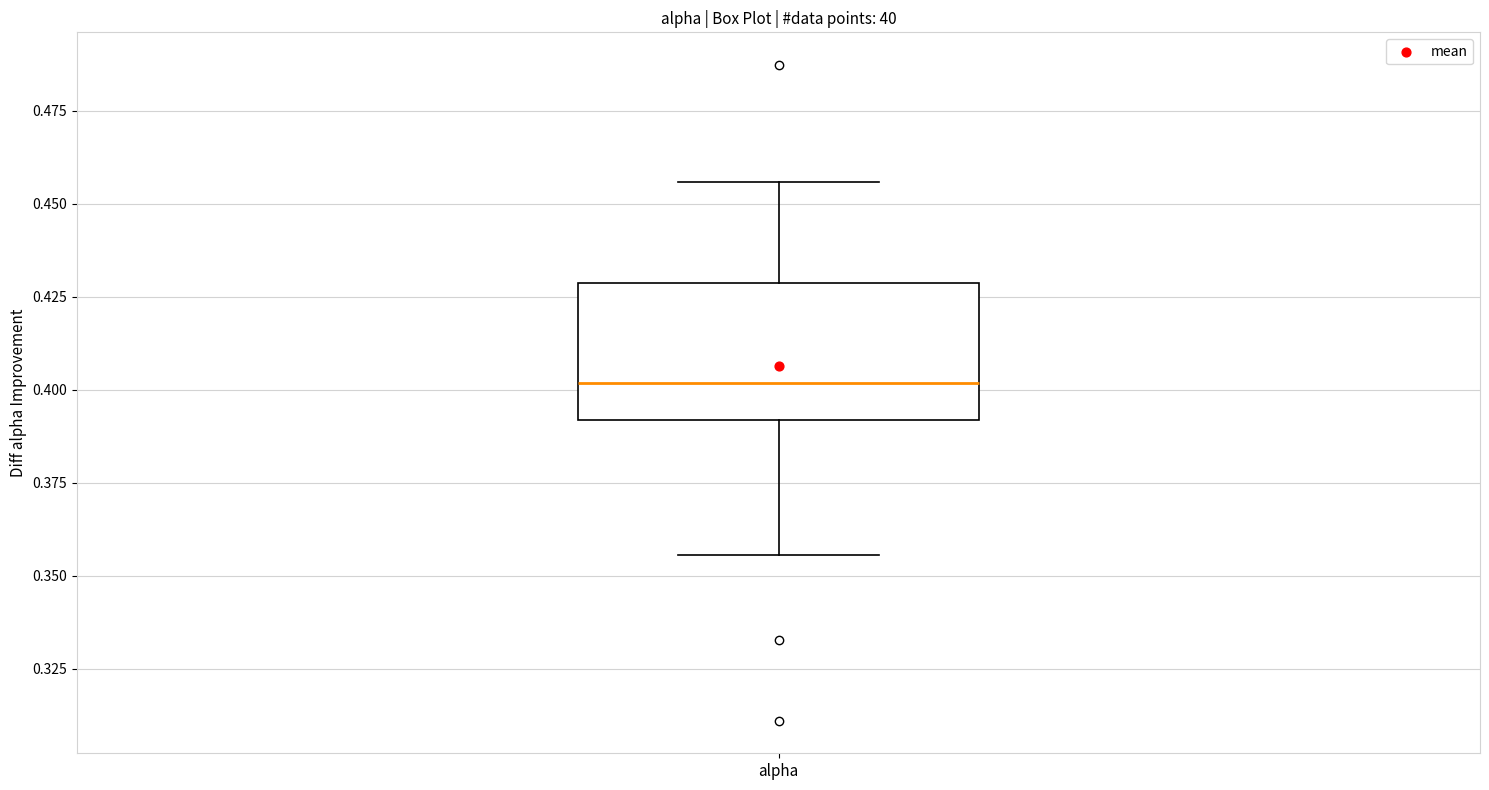

Read this box plot against the y-axis: the position of the median line, the range covered by the box, and the ends of both whiskers. The values are not printed on the chart, so give them approximately, as read against the axis.

median 0.400, box 0.390 to 0.430, whiskers 0.355 to 0.455